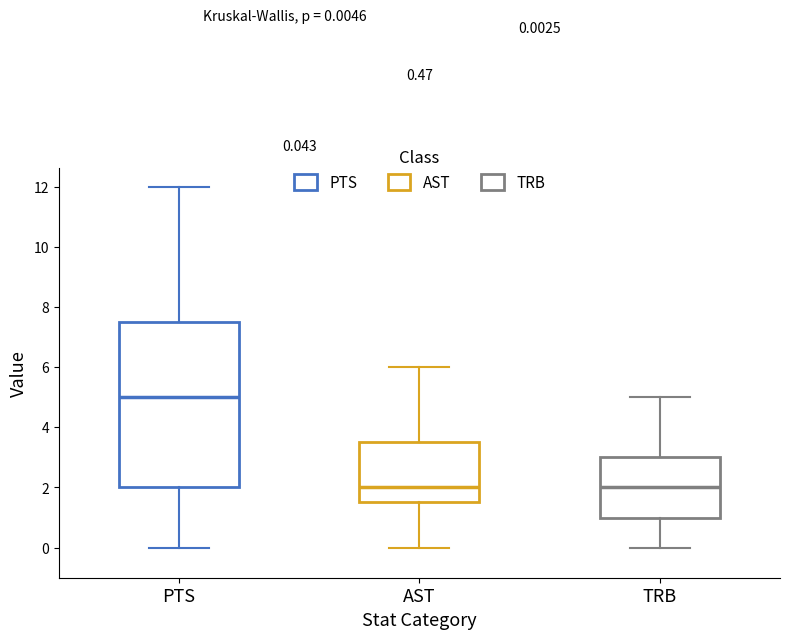

Which box's median line is the highest?

PTS